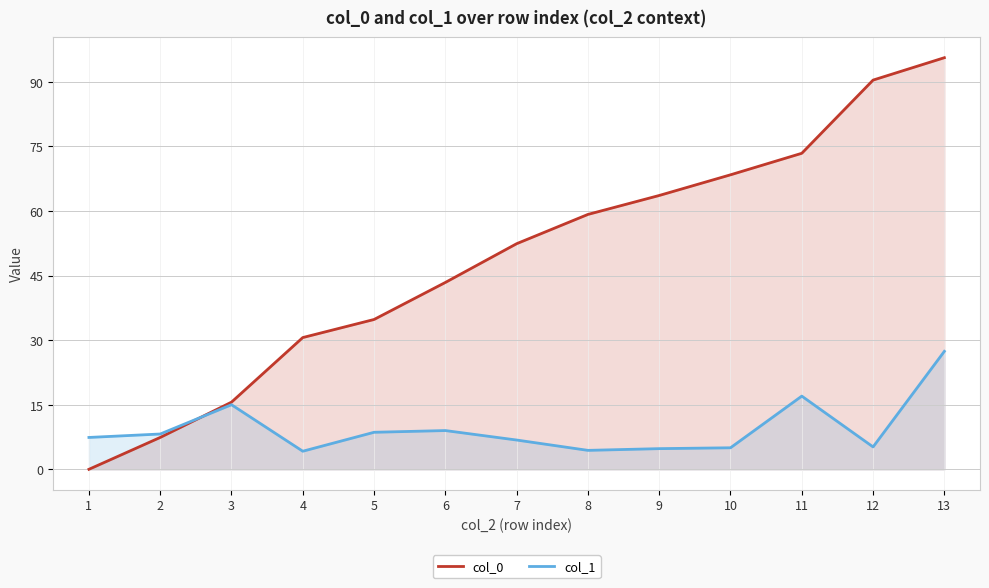

Reading left to right, extract all data points from this chart.

col_0: 0.0	7.4	15.6	30.6	34.8	43.4	52.4	59.2	63.6	68.4	73.4	90.4	95.6
col_1: 7.4	8.2	15.0	4.2	8.6	9.0	6.8	4.4	4.8	5.0	17.0	5.2	27.4